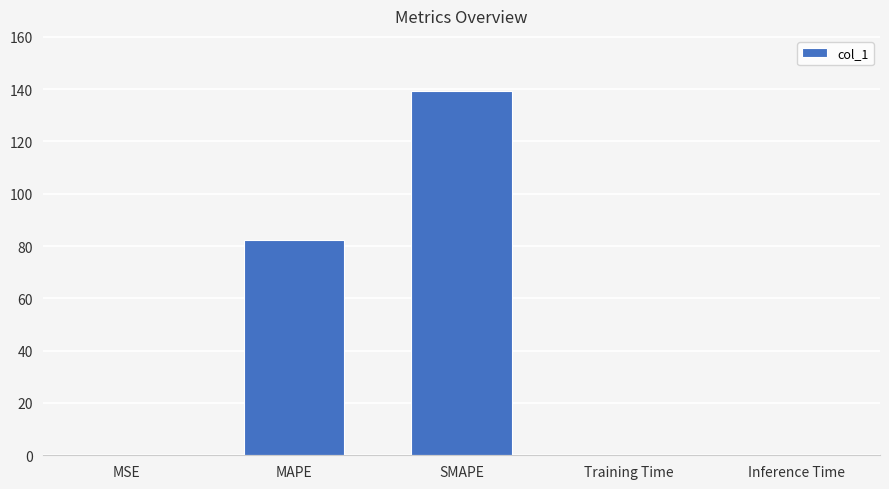

Between MSE and SMAPE, which is larger?

SMAPE